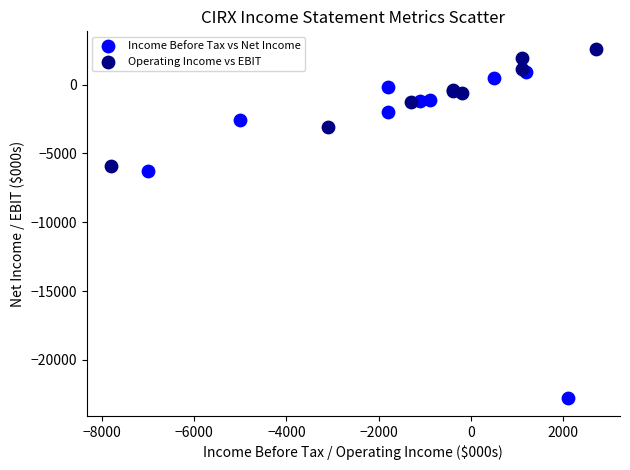

What are all the series names shown in the legend?

Income Before Tax vs Net Income, Operating Income vs EBIT